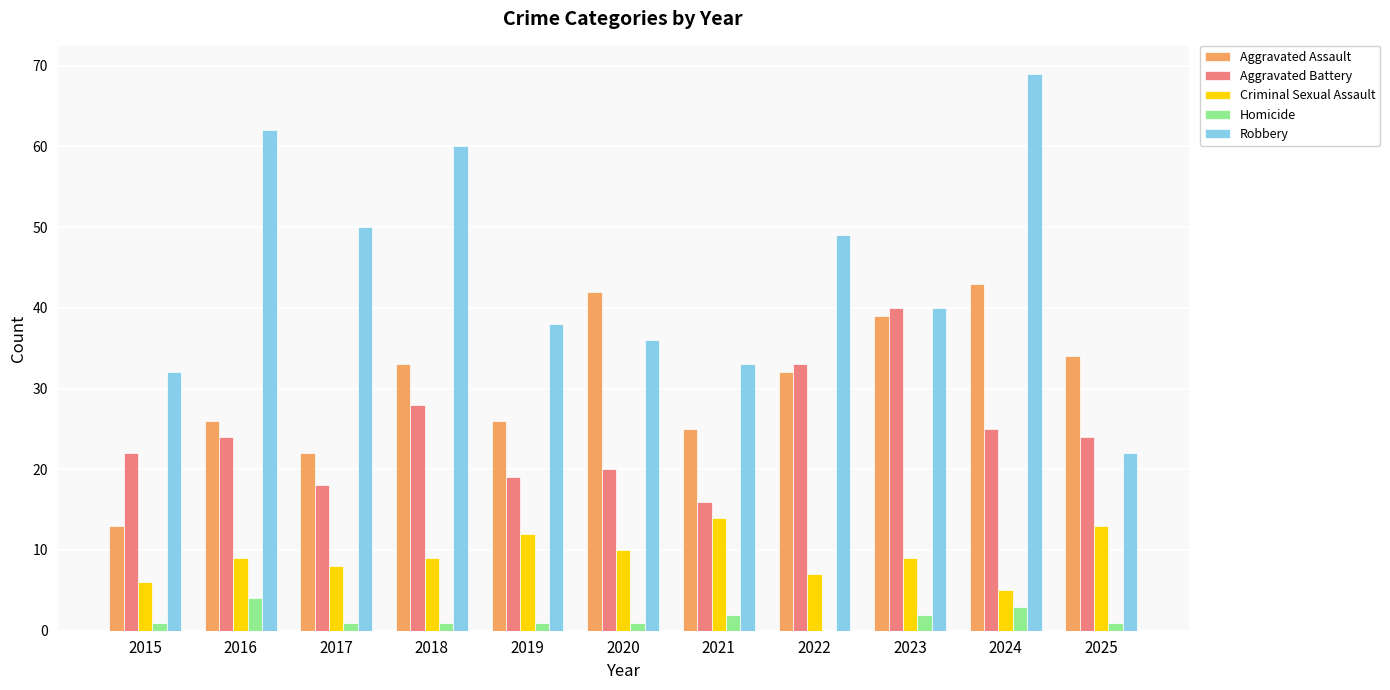

Which series changed the most between 2019 and 2025?

Robbery